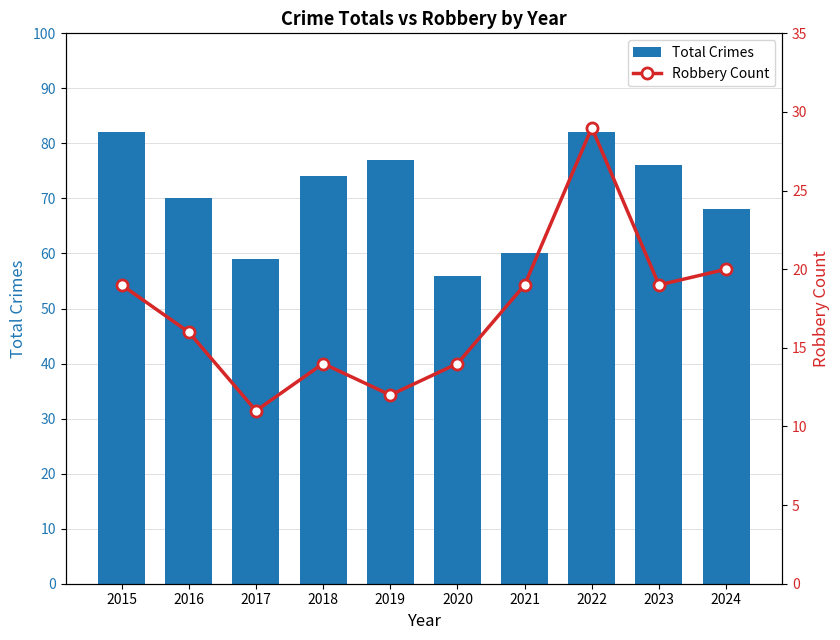

Which series has the largest total across all categories?

Total Crimes